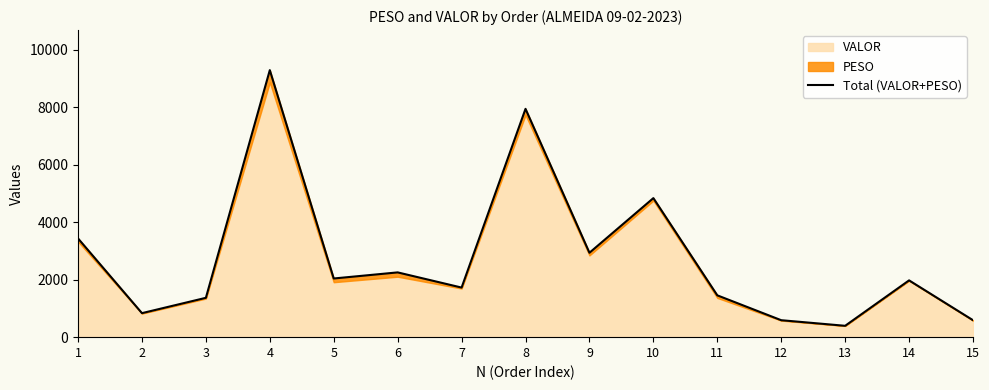

What is the maximum value shown in the chart?

9288.1